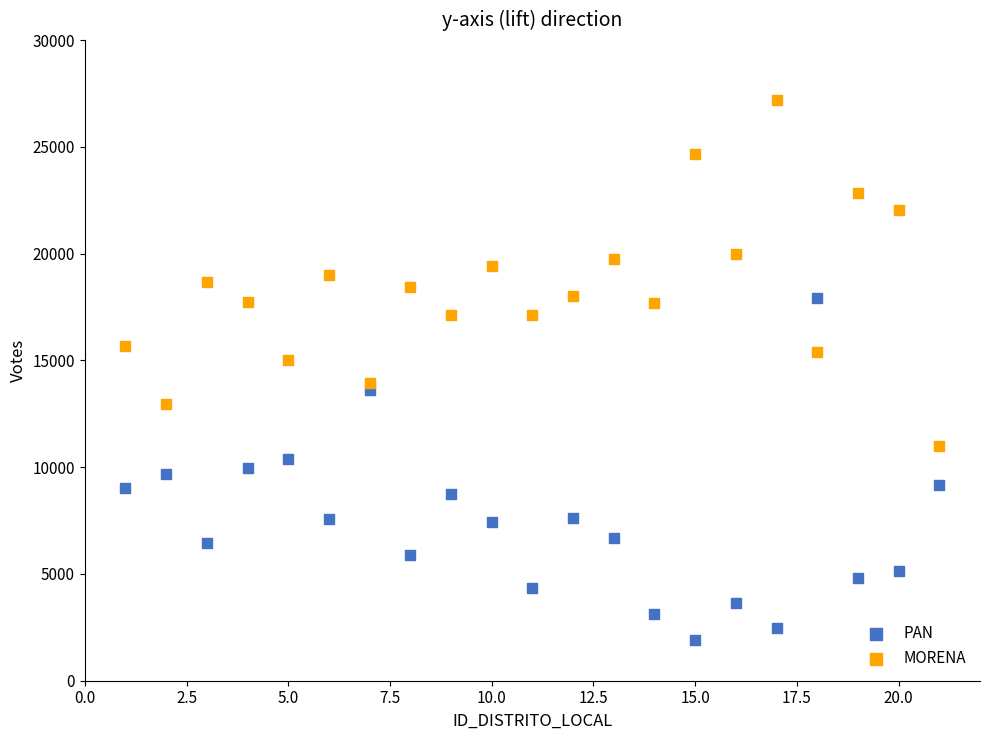

Which series contains the lowest Y value?

PAN